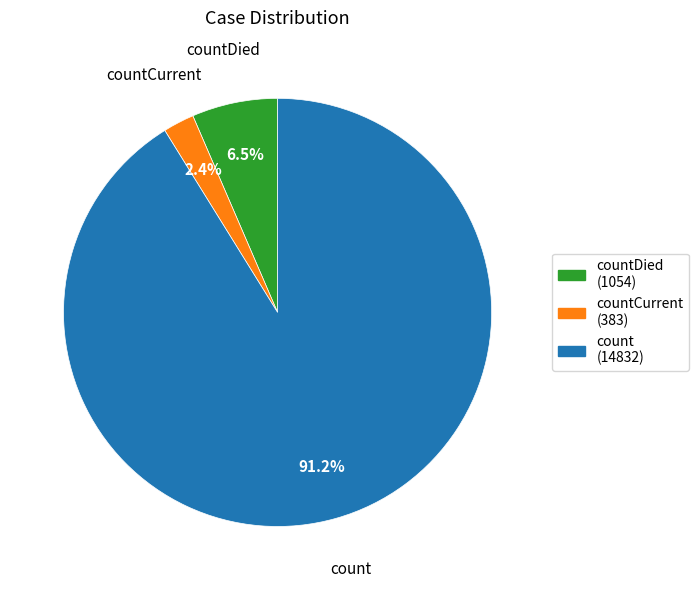

To the nearest percent, what portion does countCurrent represent?

2%